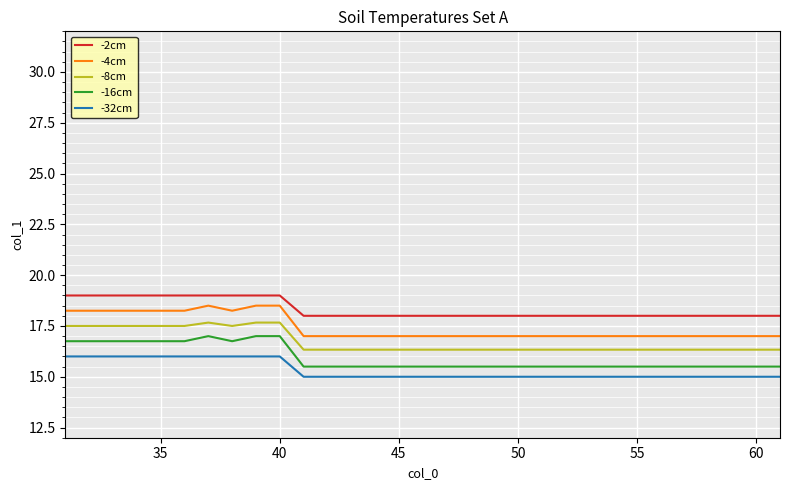

What is the maximum value shown in the chart?

19.0